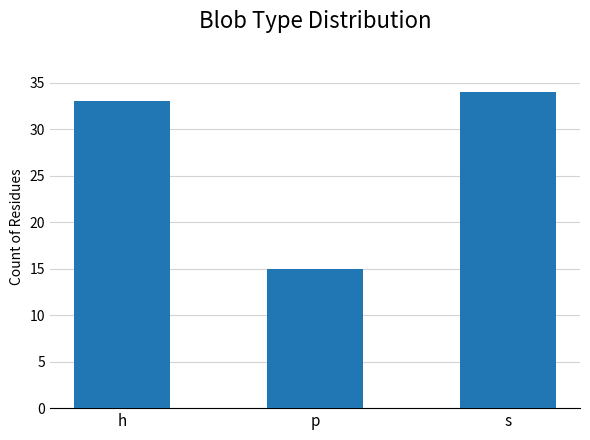

Count the number of data series in this chart.

1